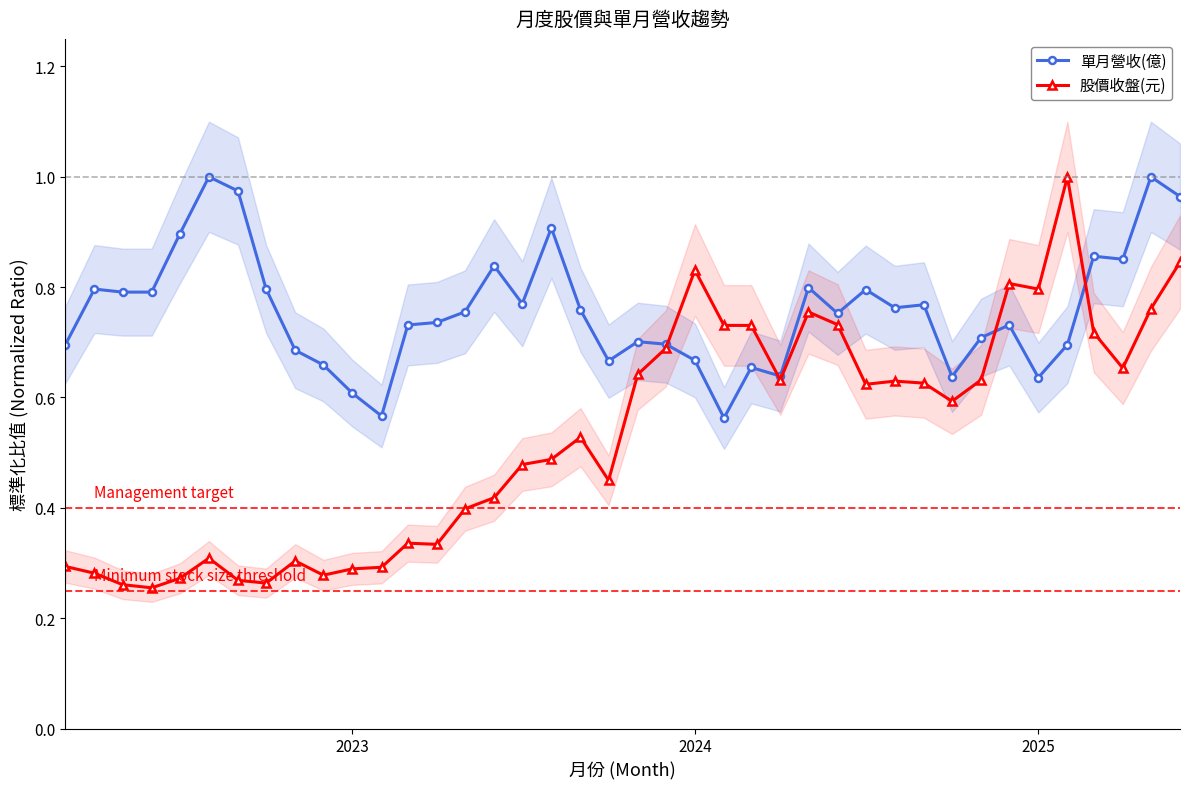

What is the maximum value shown in the chart?

1.0